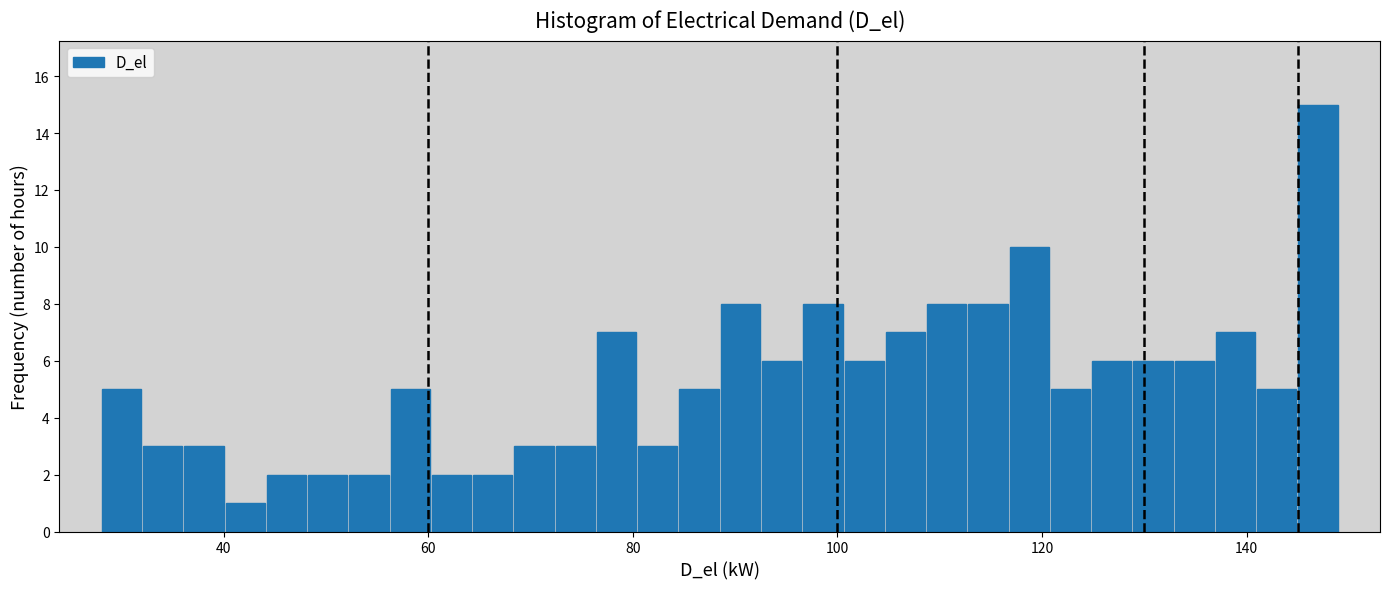

Around what value on the x-axis is the tallest bar? Give the approximate position of its centre, as read against the axis.

146